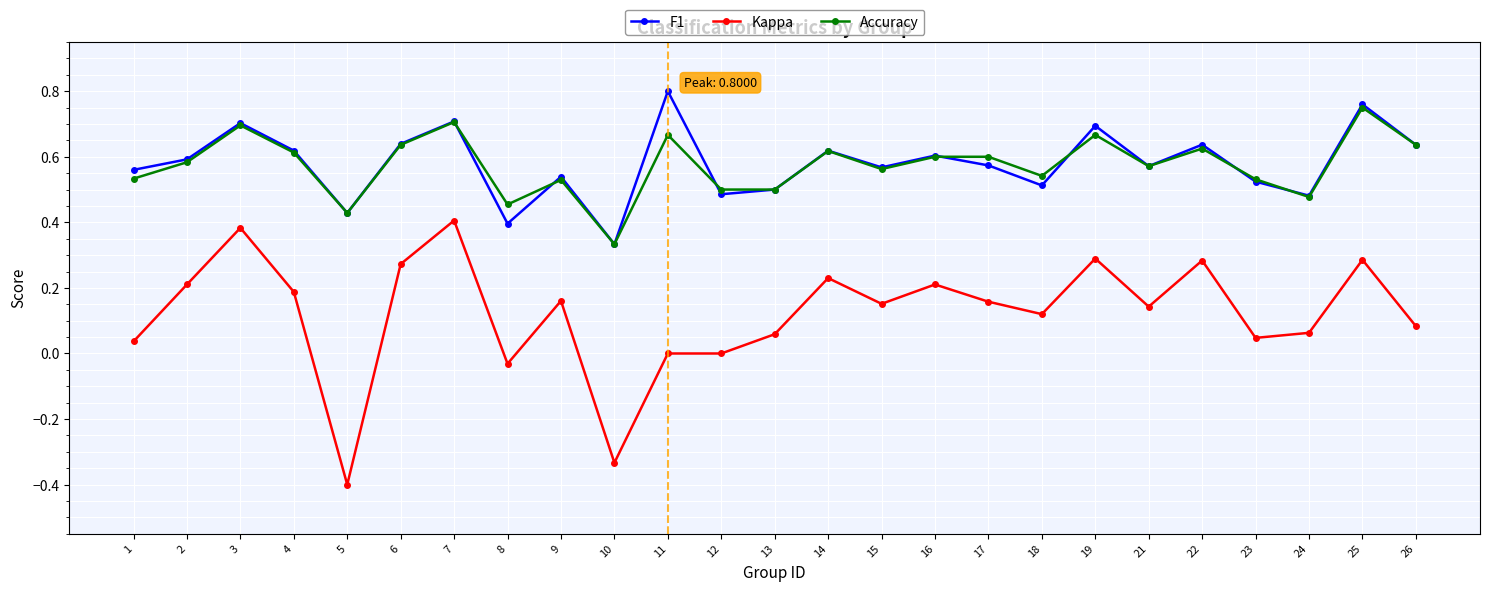

True or false: Accuracy has more than 1 points higher than both neighbors.

True